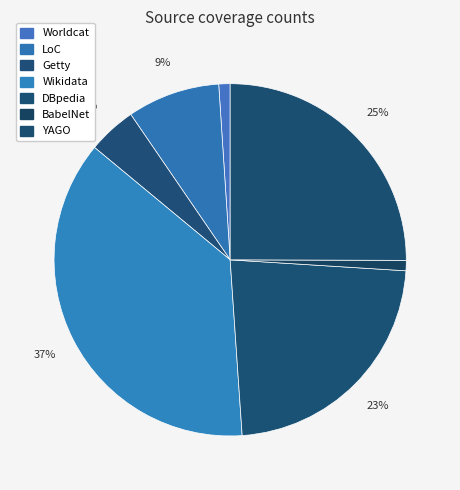

What is the smallest slice in the pie chart?

BabelNet